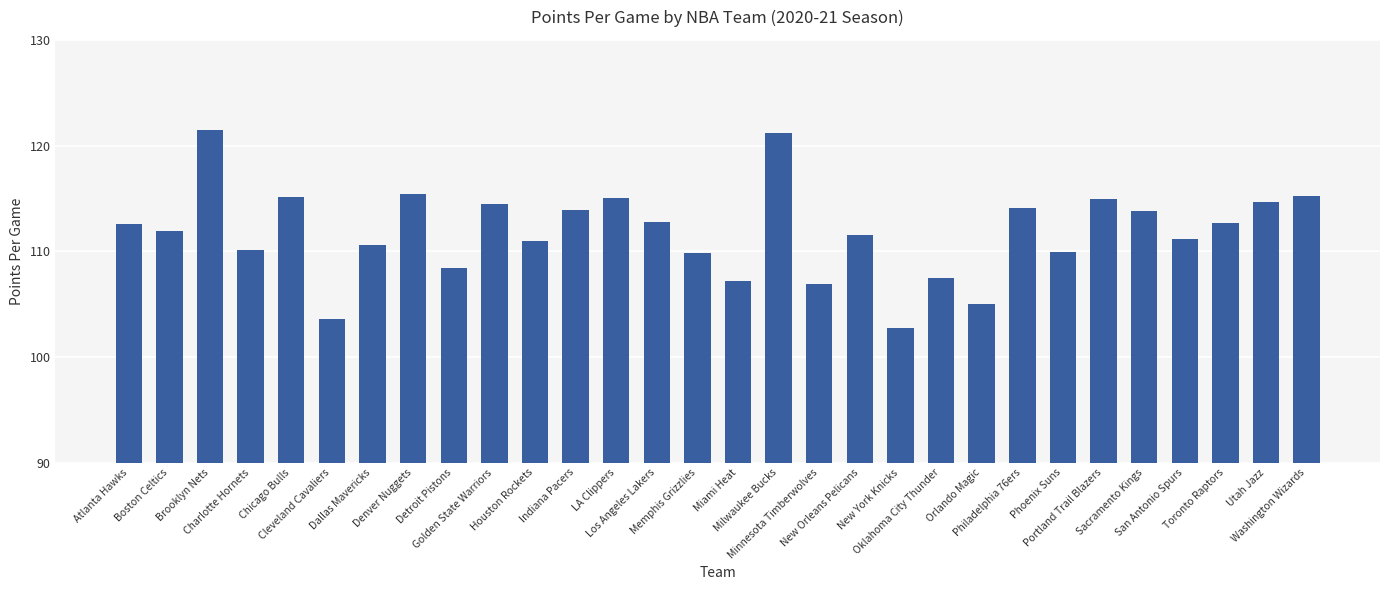

What position from the right is Phoenix Suns?

7